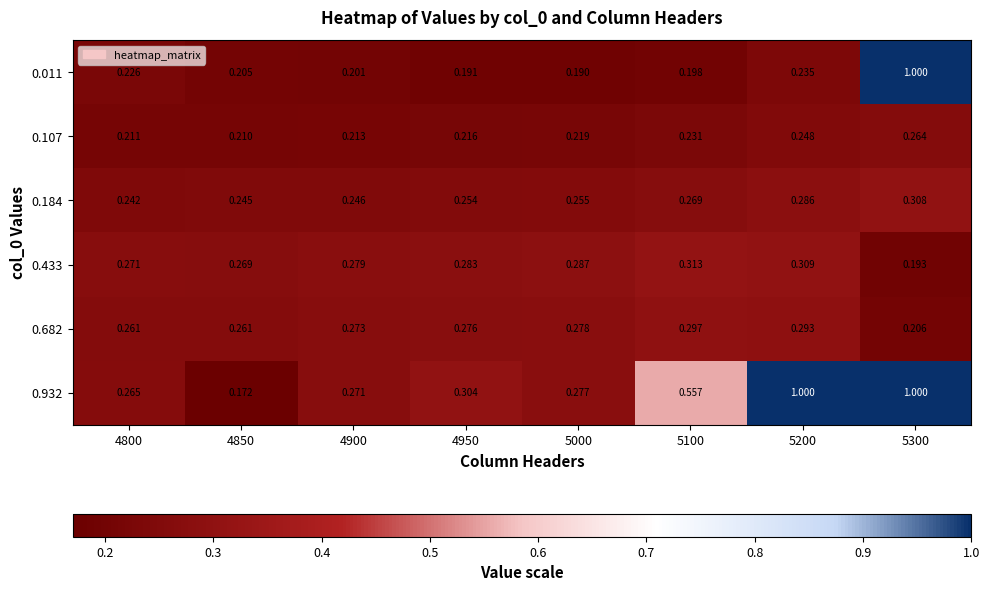

Is the value of 0.682 at 5300 greater than the value of 0.184 at 4950?

No